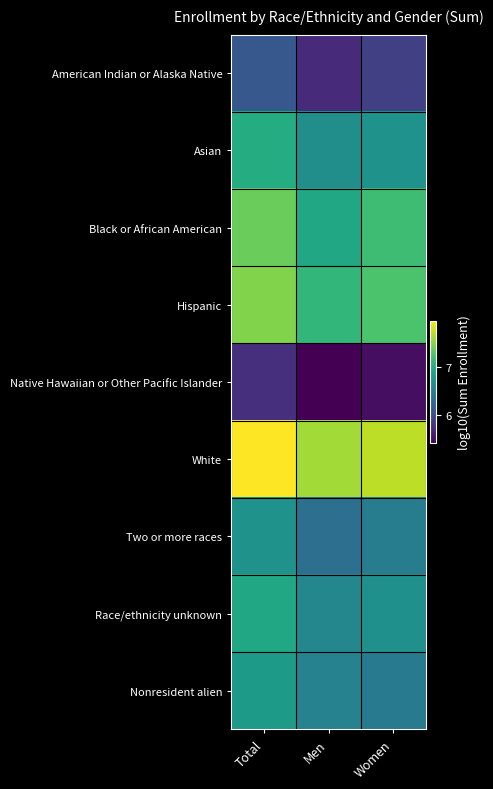

At which category is the sum across all series the highest?

Total